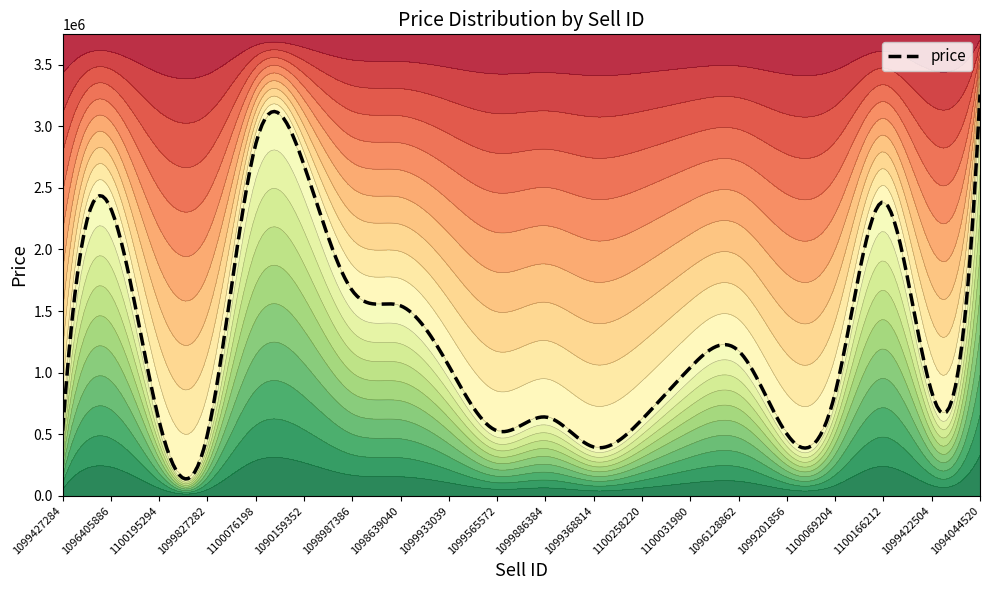

What is the minimum value for price?

137435.4